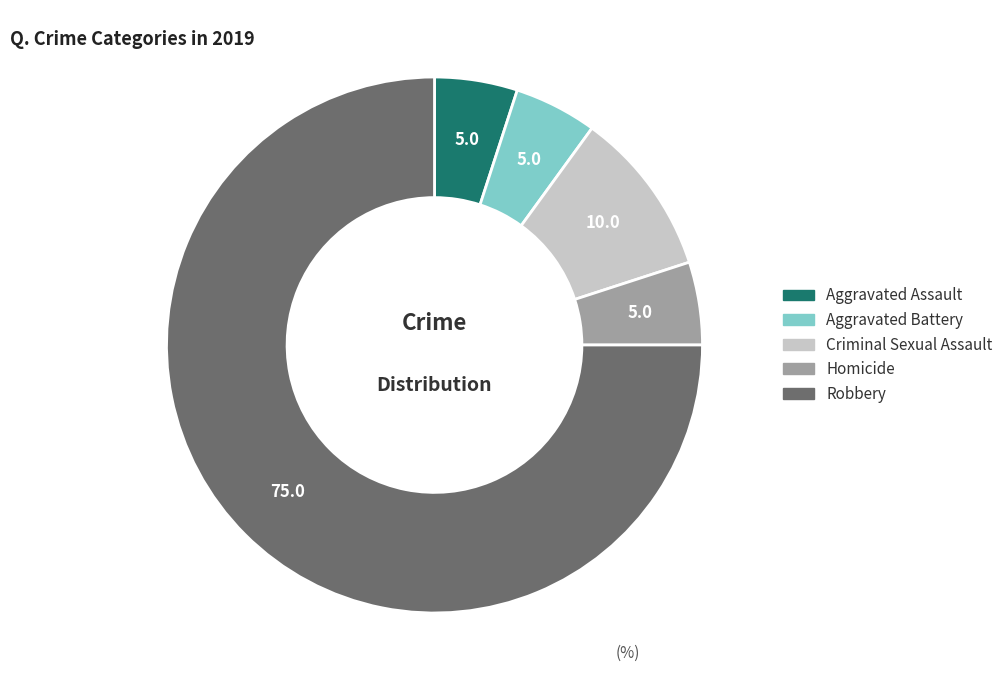

Combined, do Homicide and Aggravated Assault account for over 50%?

No